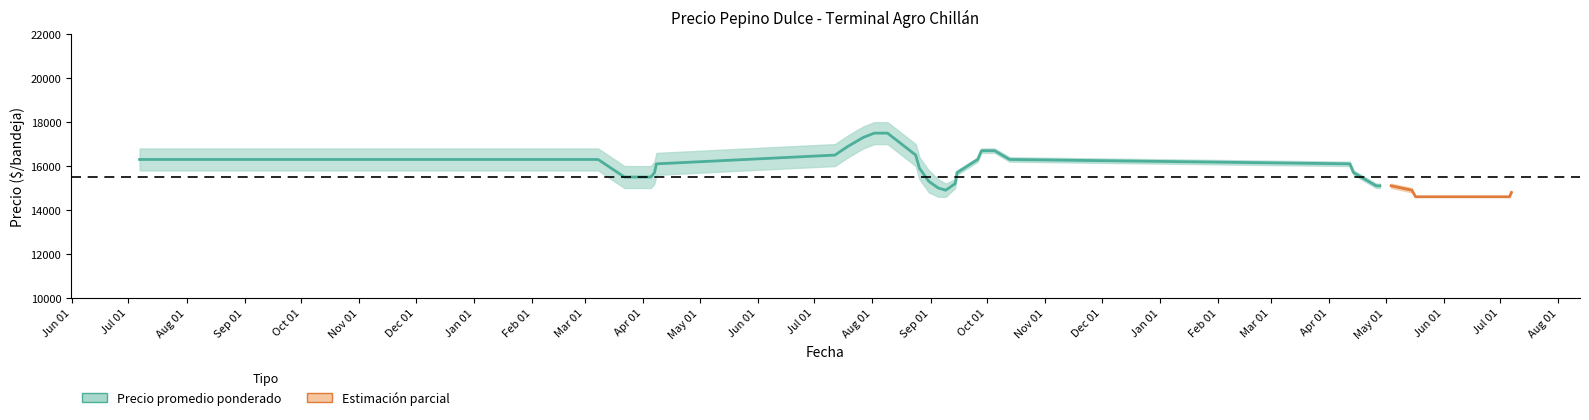

What is the label of the 22nd point from the left?

2022-08-24